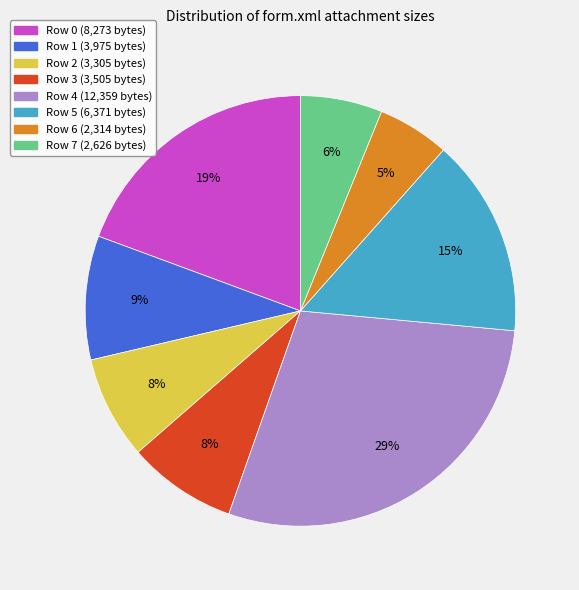

Does any single category account for the majority?

No